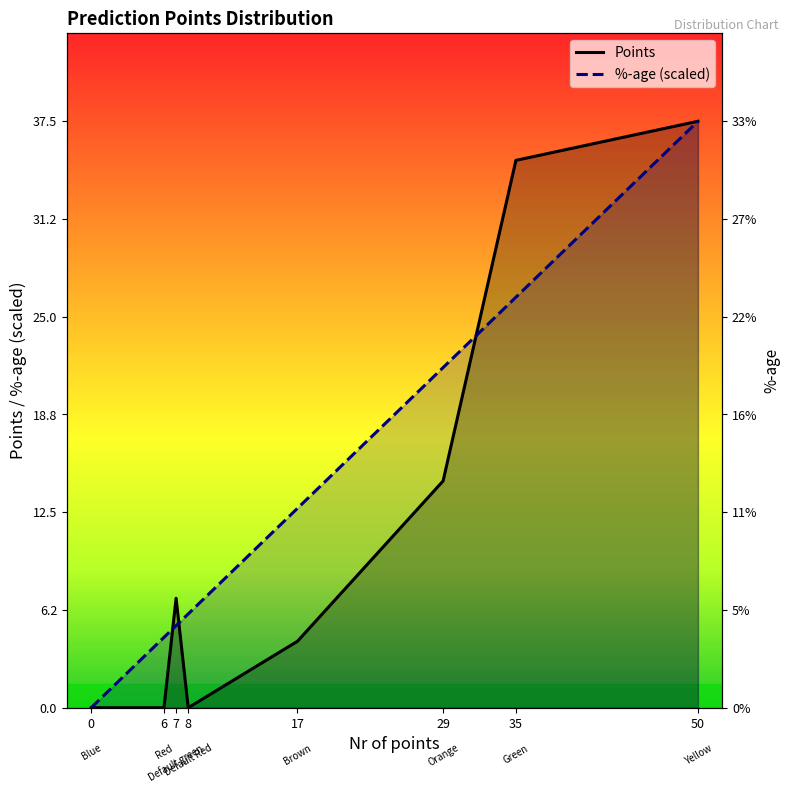

The Points series shows 6.2 at 29. True or false?

False